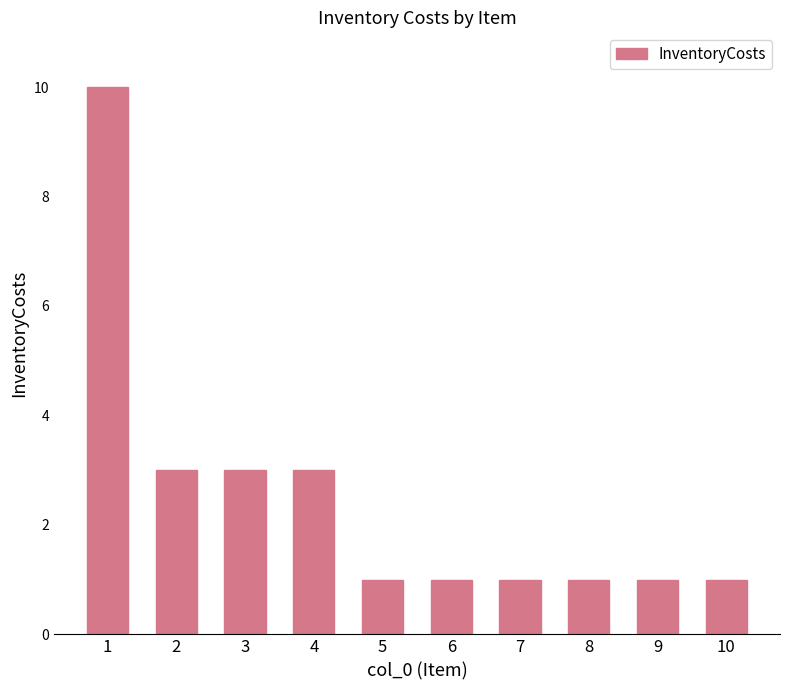

Reading left to right, extract all data points from this chart.

10	3	3	3	1	1	1	1	1	1